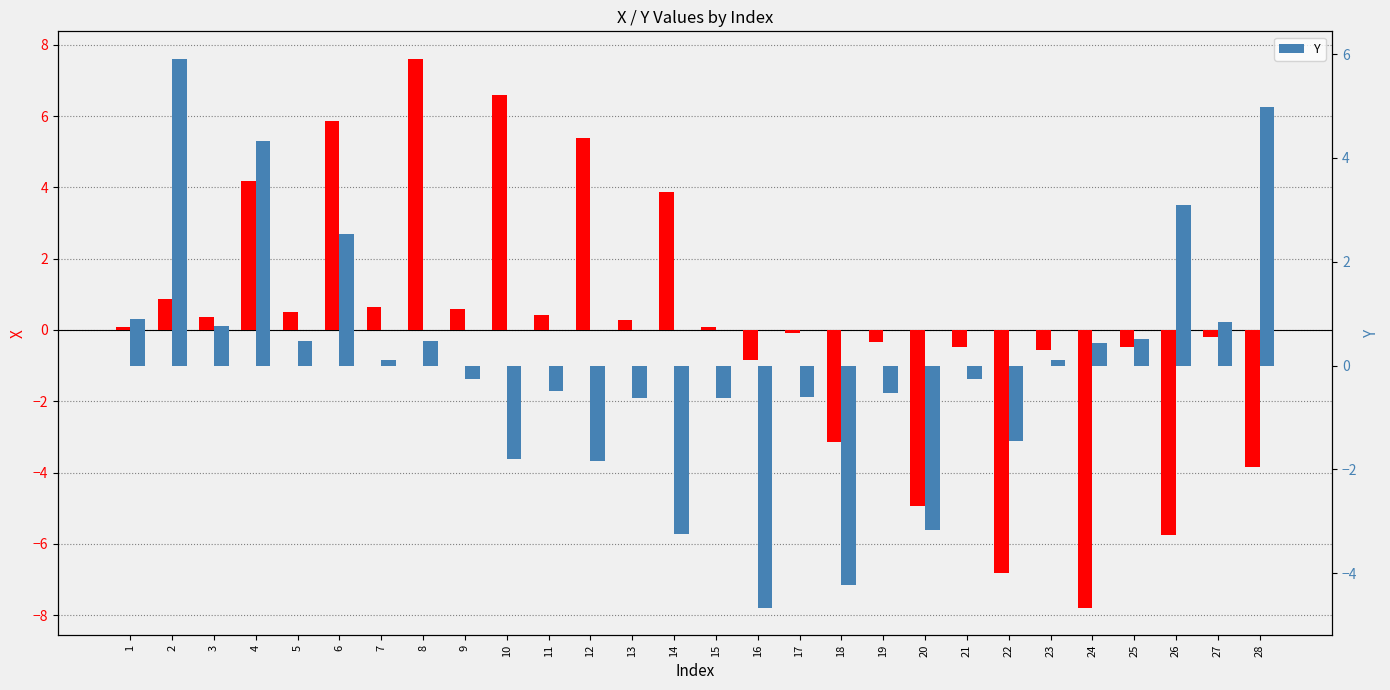

Reading left to right, list all the values displayed in this chart.

X: 0.1	0.9	0.4	4.2	0.5	5.9	0.6	7.6	0.6	6.6	0.4	5.4	0.3	3.9	0.1	-0.8	-0.1	-3.2	-0.3	-5.0	-0.5	-6.8	-0.6	-7.8	-0.5	-5.7	-0.2	-3.8
Y: 0.9	5.9	0.8	4.3	0.5	2.5	0.1	0.5	-0.2	-1.8	-0.5	-1.8	-0.6	-3.2	-0.6	-4.7	-0.6	-4.2	-0.5	-3.2	-0.3	-1.5	0.1	0.4	0.5	3.1	0.8	5.0